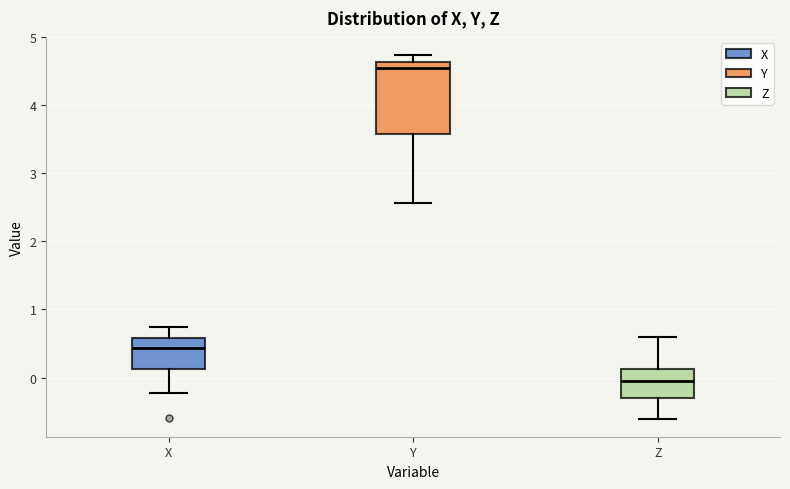

Which box's median line is the highest?

Y